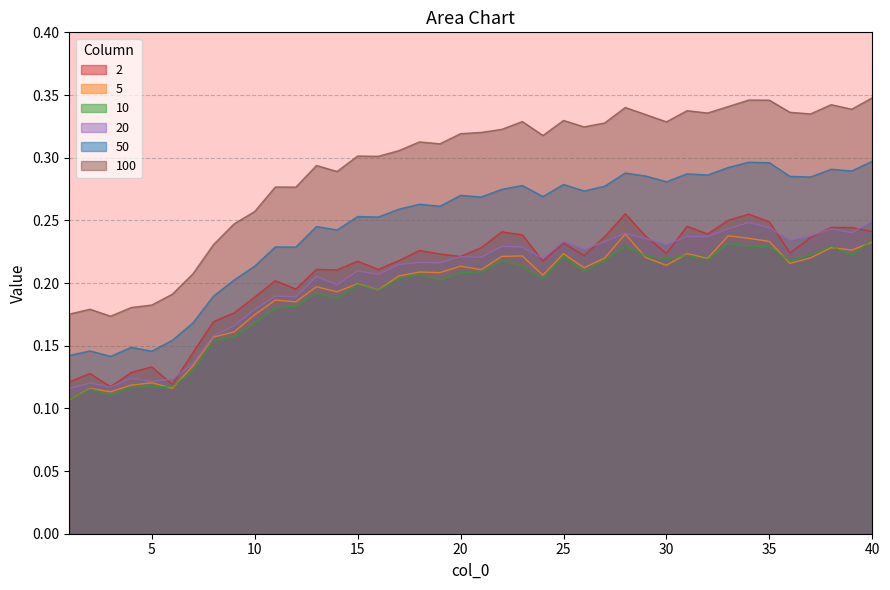

Count the 5 values in the range 0 to 1.

40